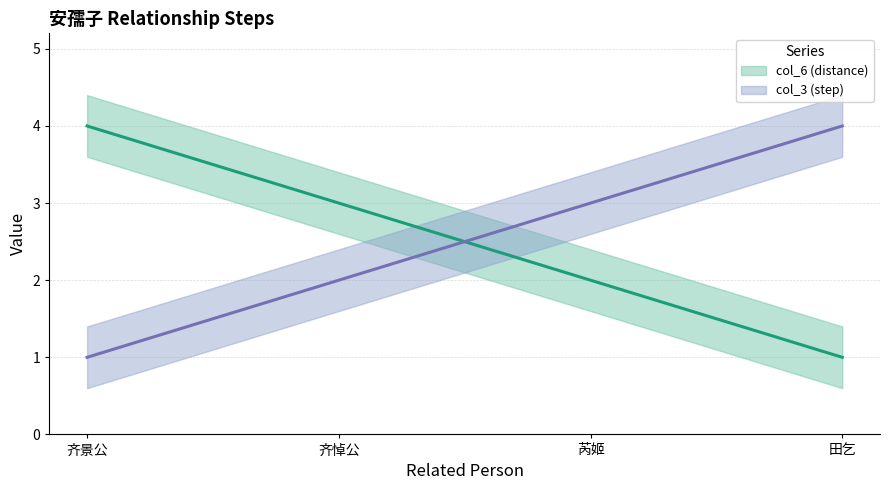

At which label does col_6 (distance) (line) reach its minimum?

田乞